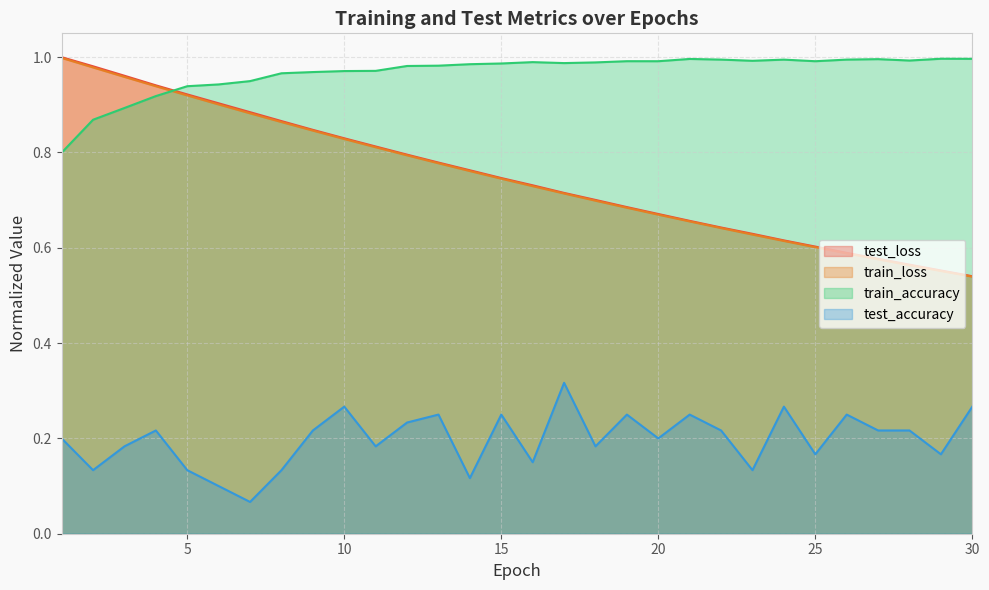

True or false: test_accuracy has a value of 0.2 at 15.

True